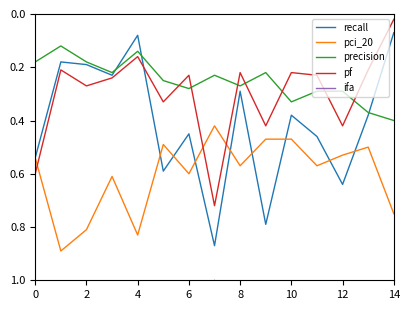

True or false: ifa and pf cross at least once.

False